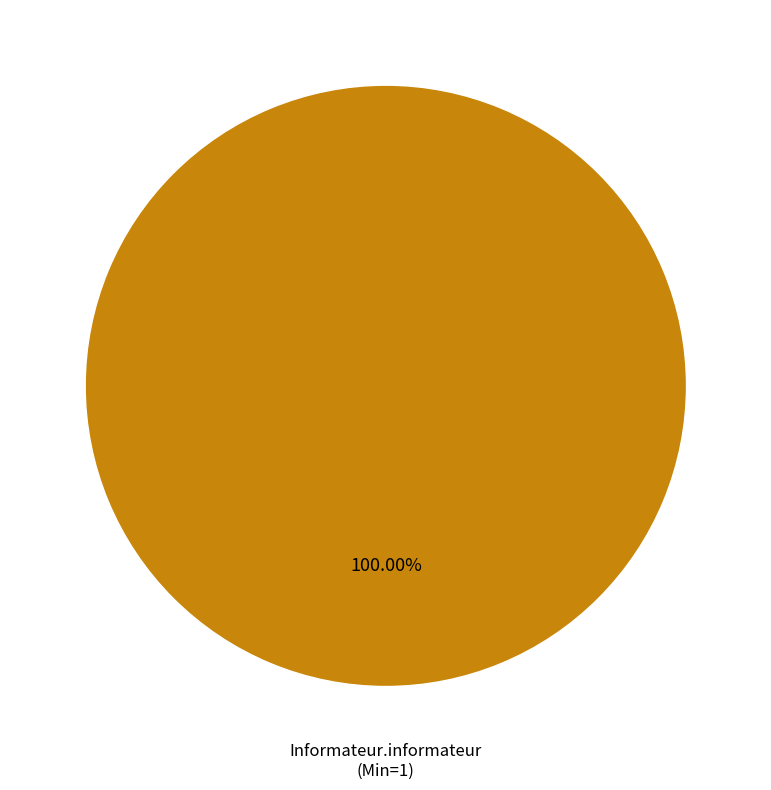

Is there a majority slice in this chart?

Yes